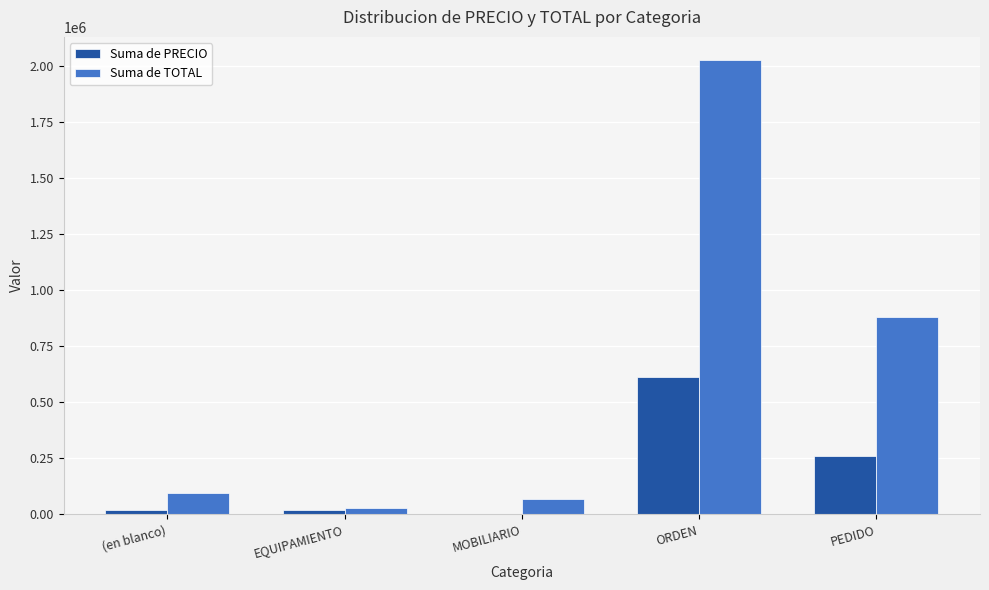

What is the total value across all series at PEDIDO?

1140235.8